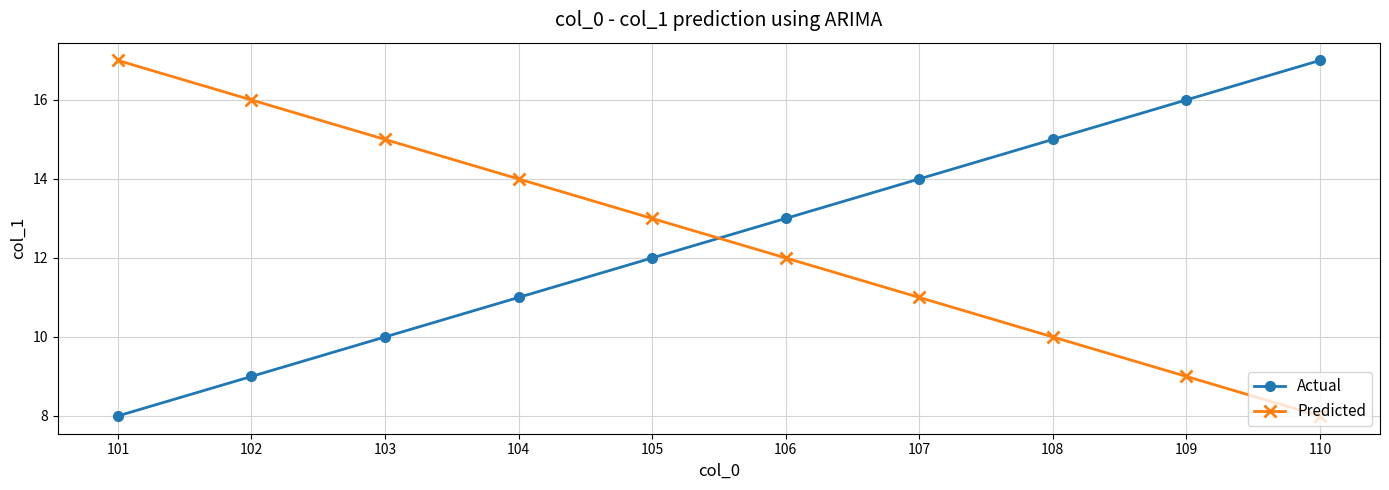

At 110, list the series in order from smallest to largest.

Predicted, Actual